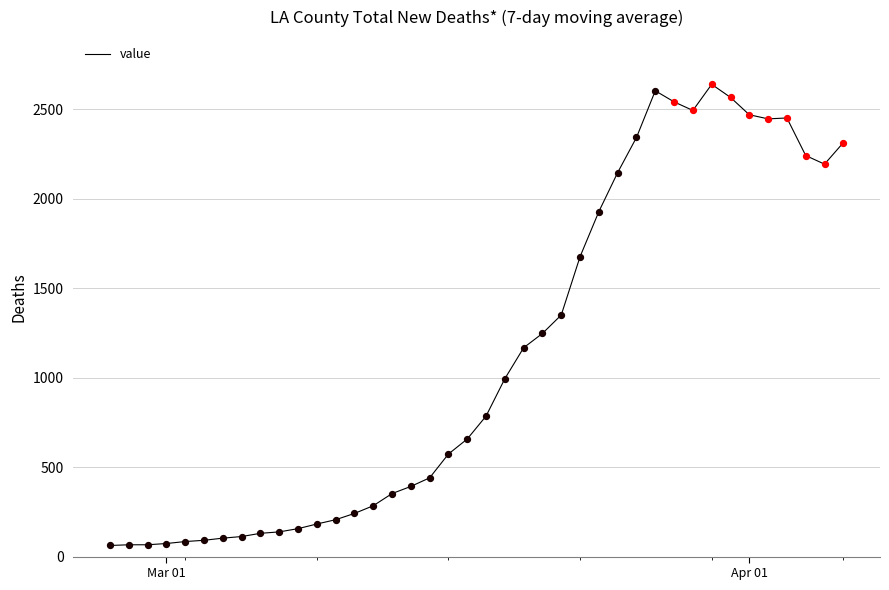

What is the difference between the maximum and minimum values?

2577